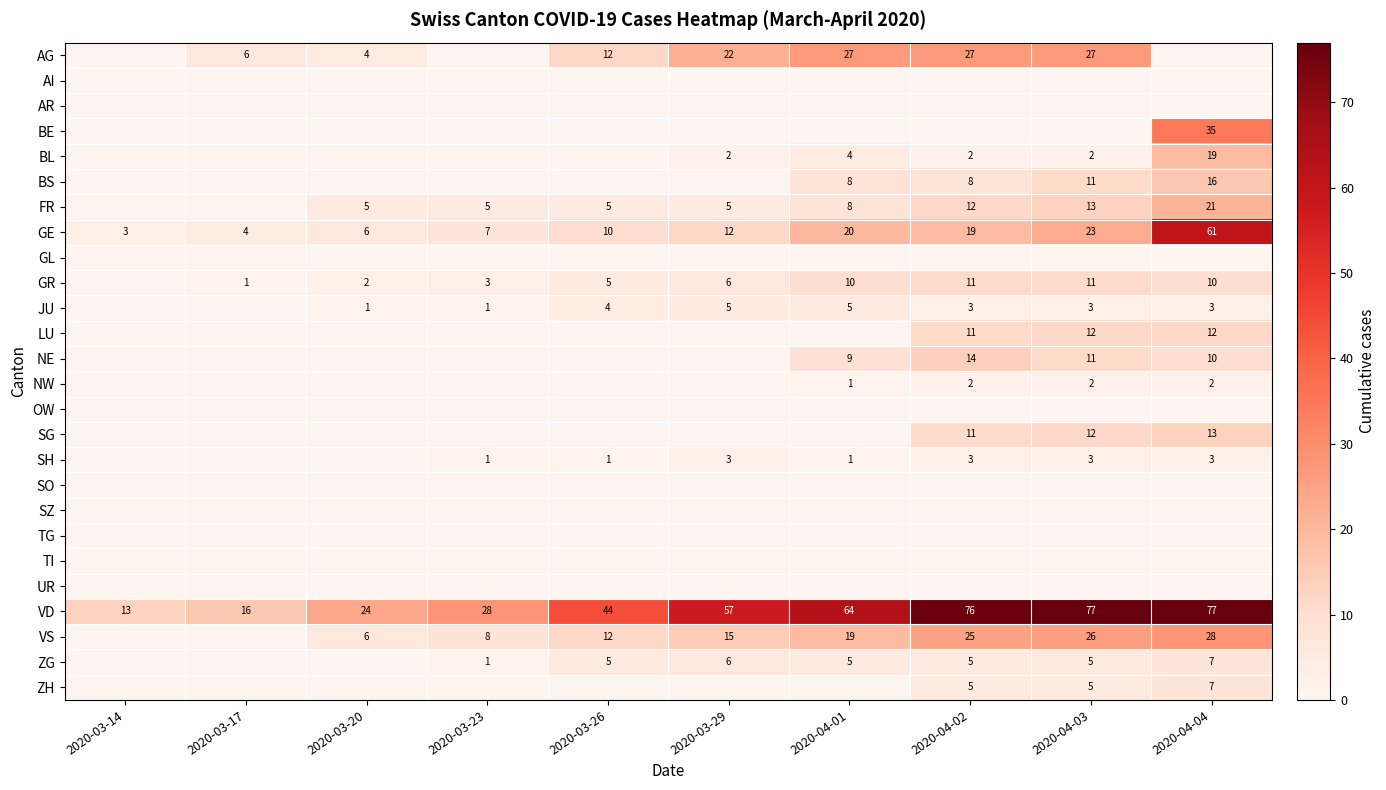

Is it true that VD equals 60 at 2020-03-26?

False